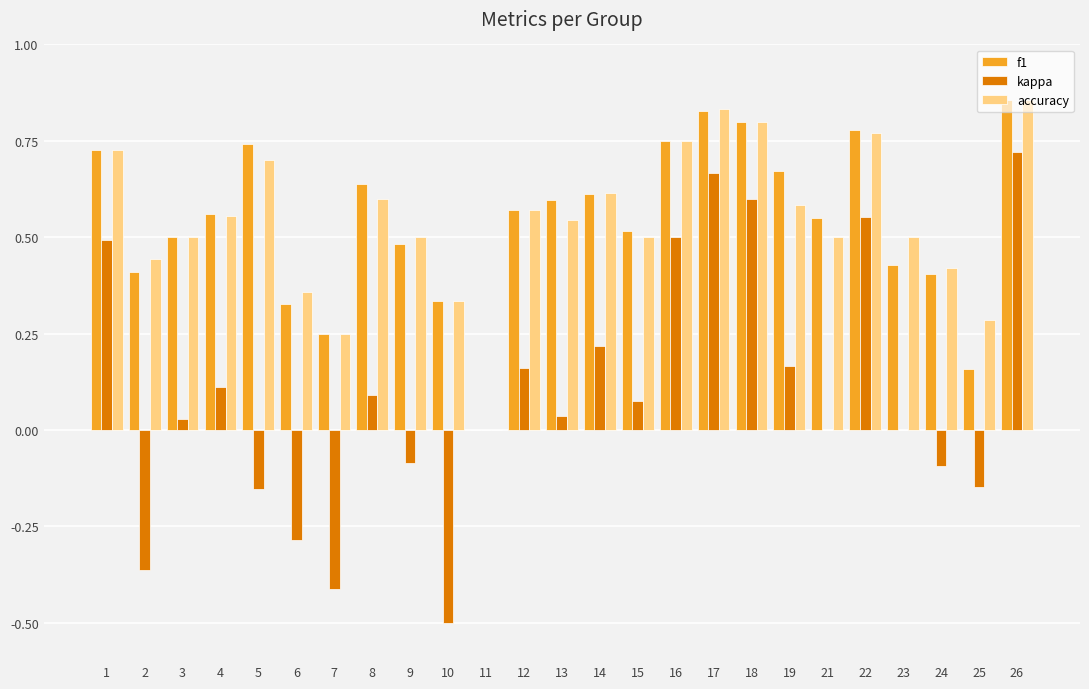

At which category is the sum across all series the highest?

26